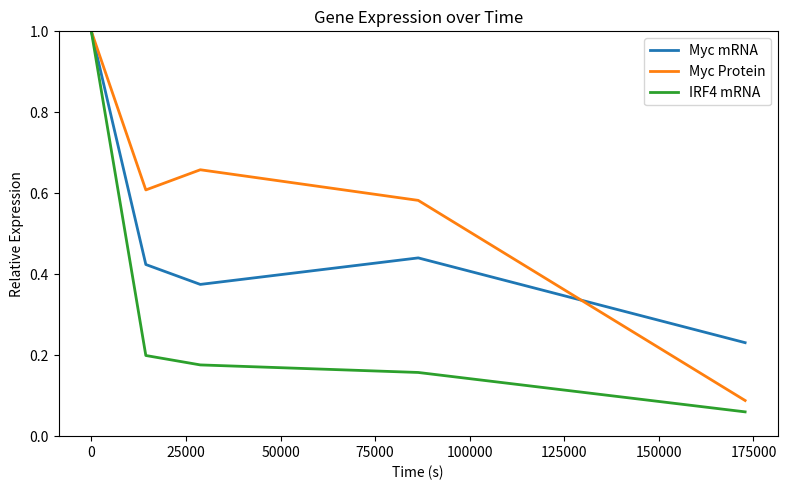

How many series are shown in this chart?

3